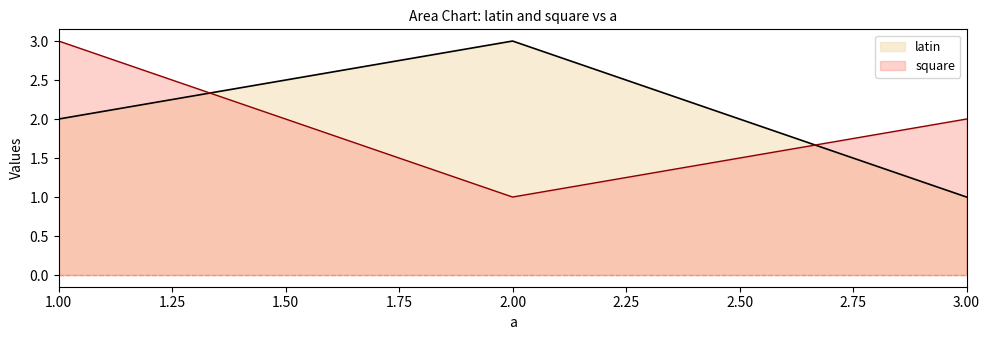

How many data points in latin are less than 2?

1